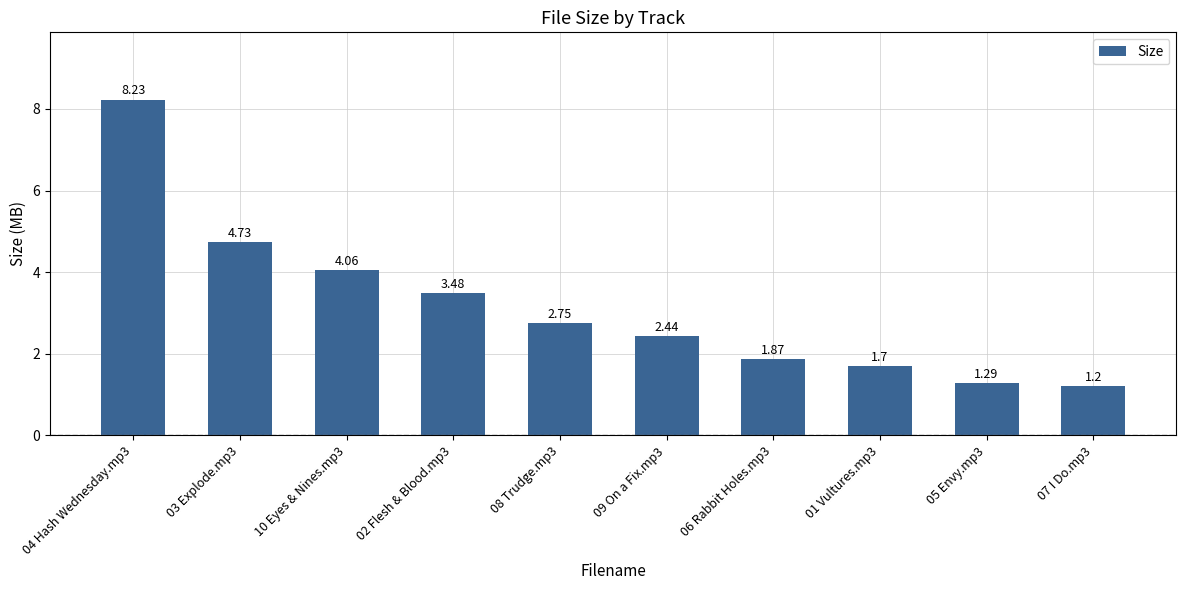

What is the label of the 5th bar from the left?

08 Trudge.mp3